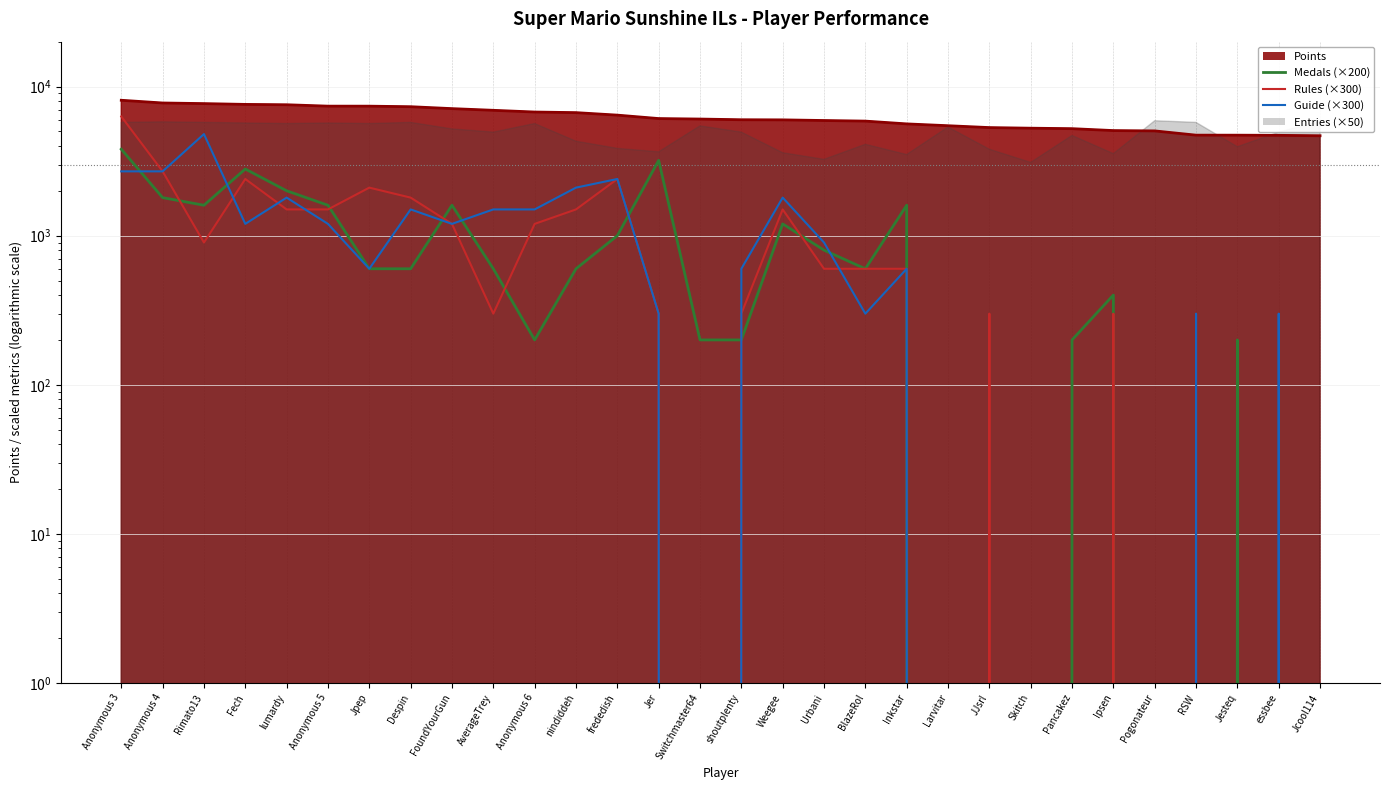

How many categories are shown in the chart?

30